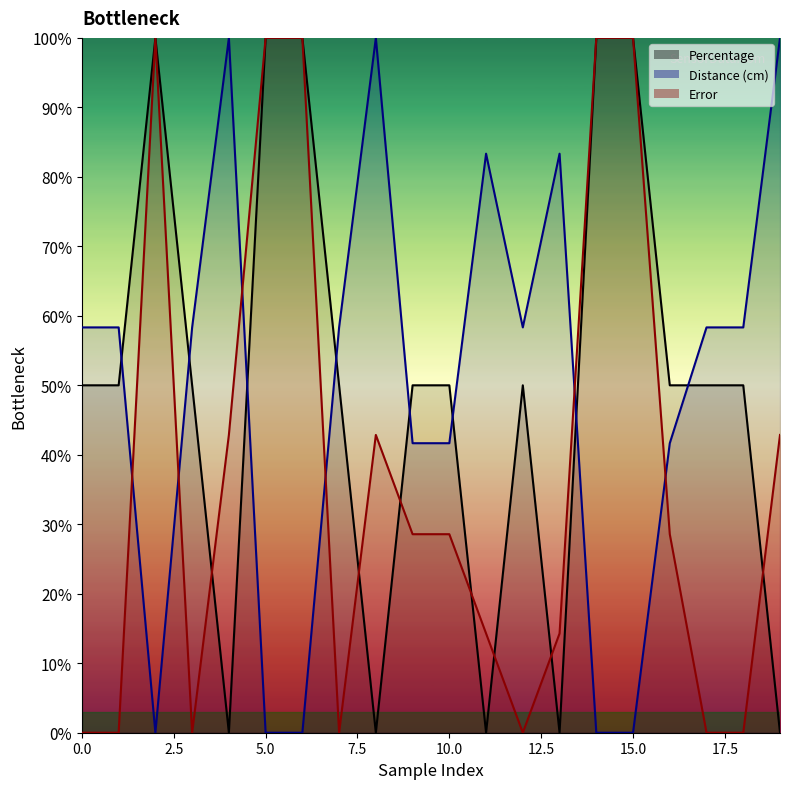

Between which two adjacent categories do Error and Percentage first intersect?

3 and 4